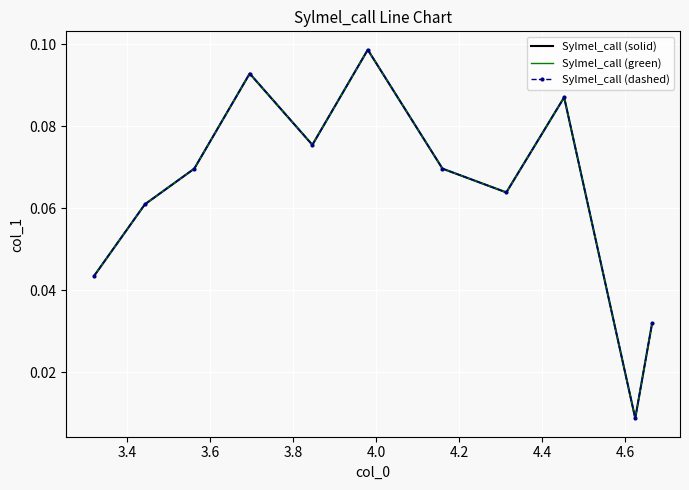

How many interior local valleys does the Sylmel_call (green) series have?

3